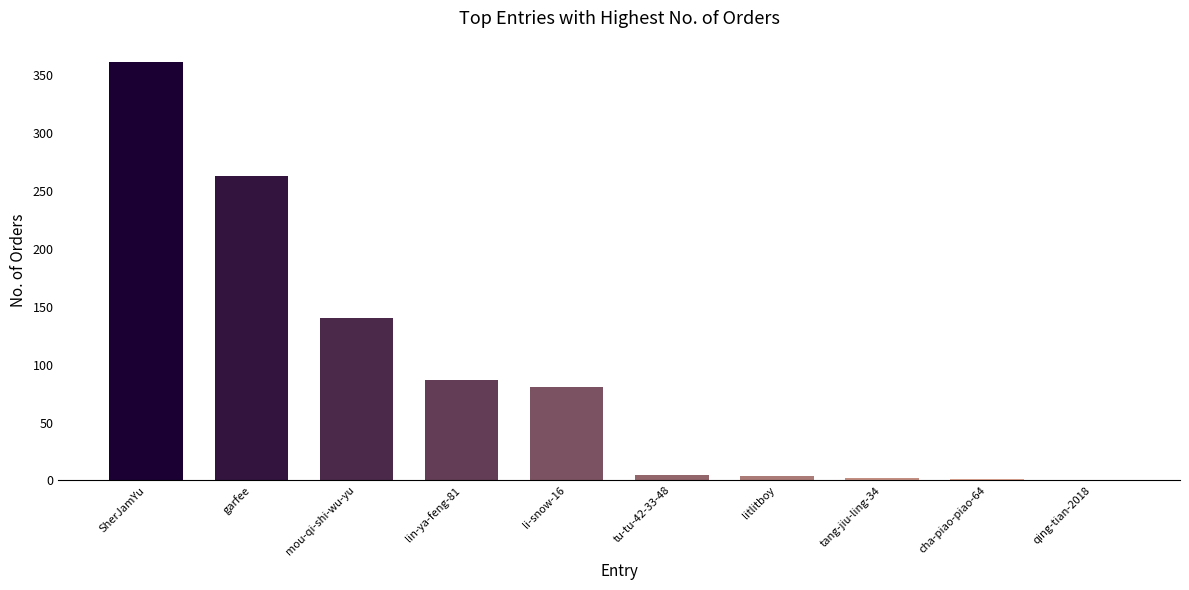

At which label is the value closest to 181?

mou-qi-shi-wu-yu